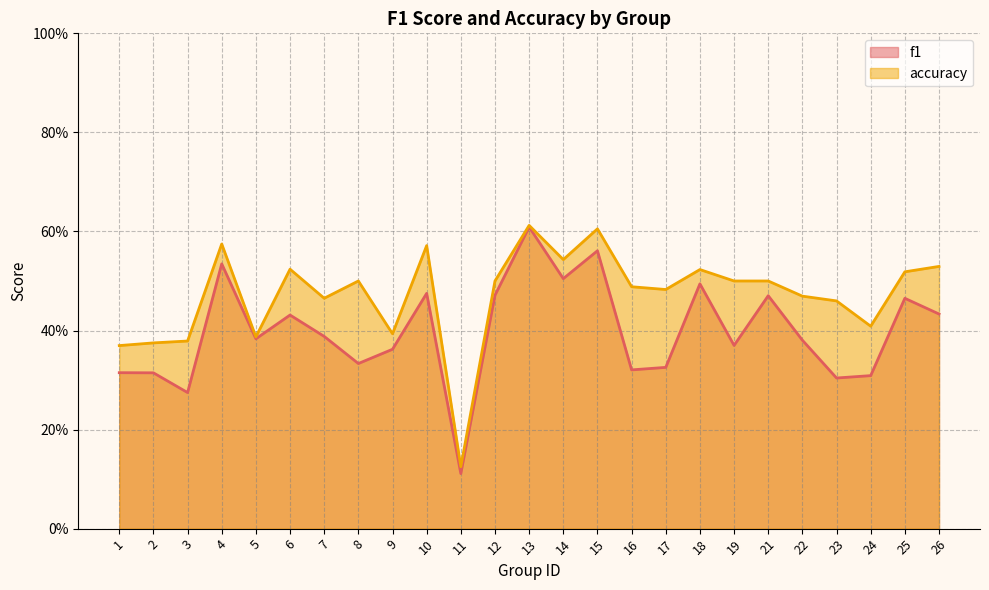

What is the difference between the maximum and minimum values in the f1 series?

0.5